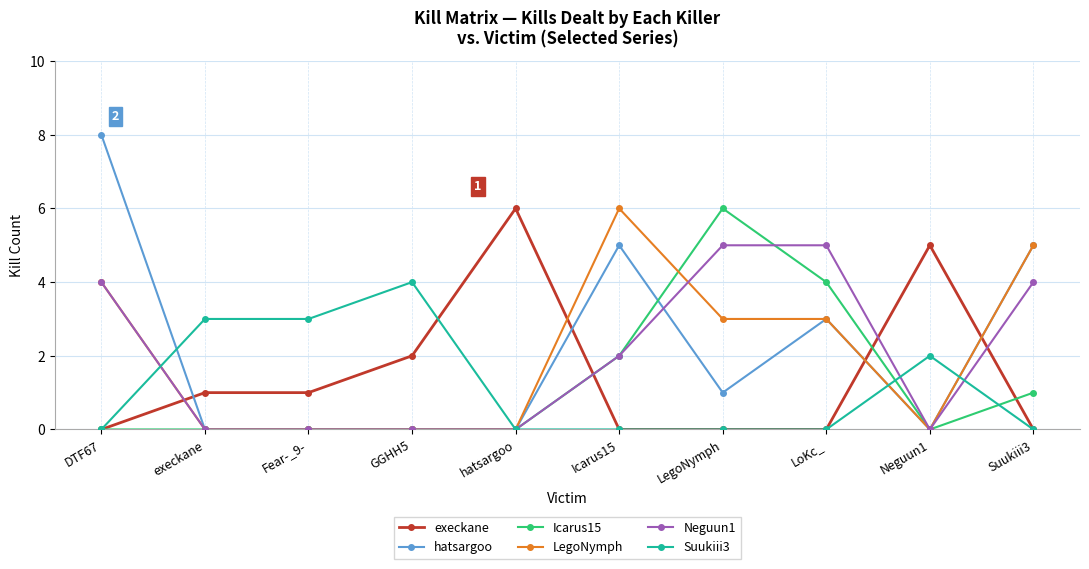

What is the difference between the highest and lowest values at DTF67?

8